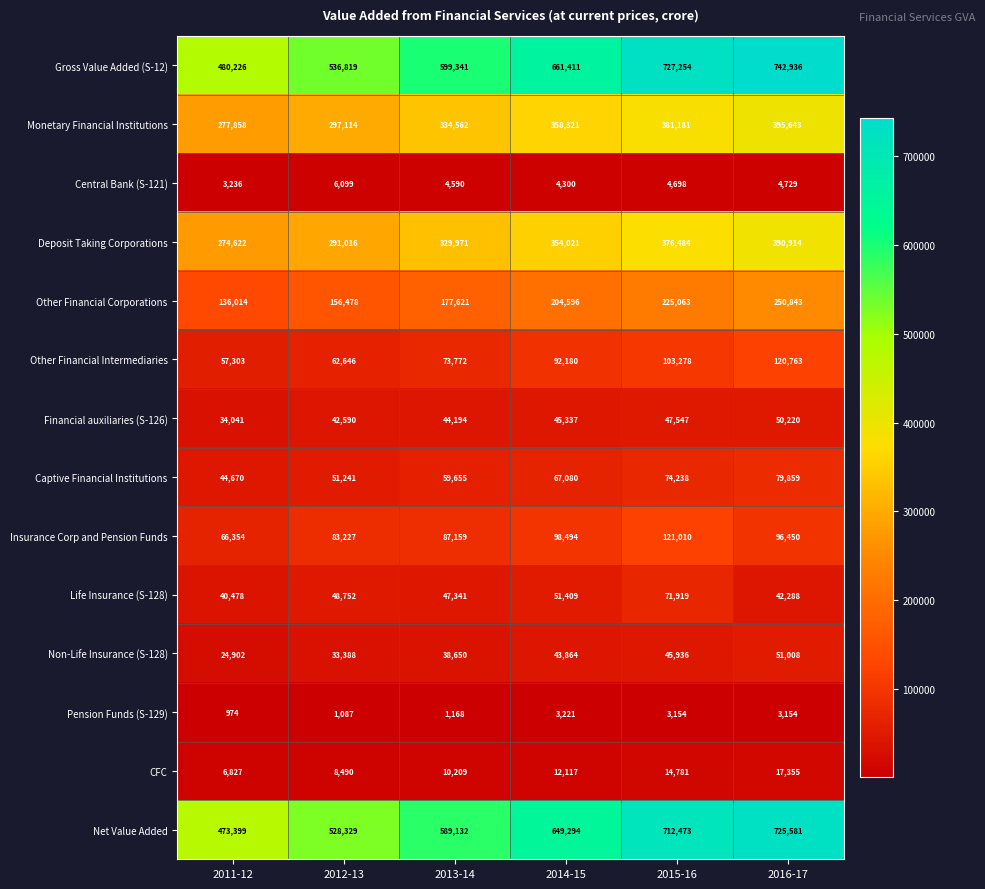

What is the spread (max minus min) of values at 2012-13?

535732